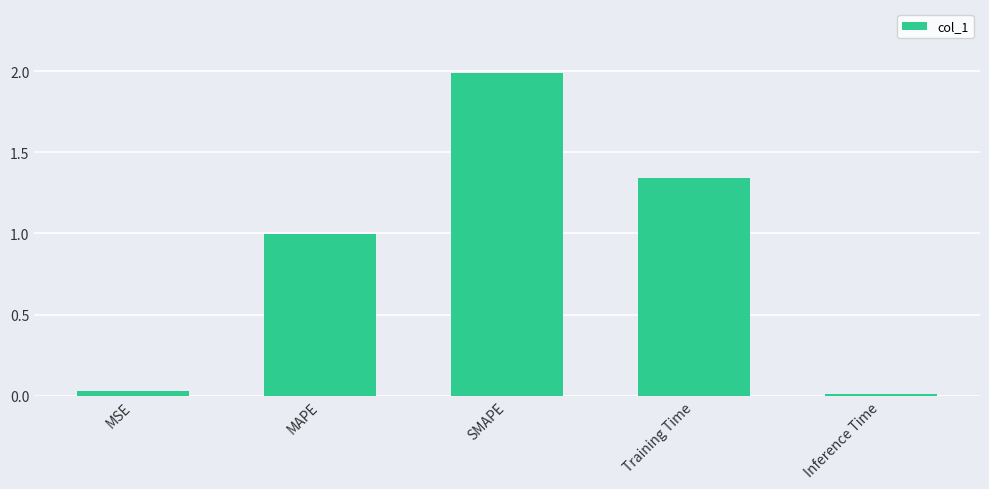

What is the difference between the values at SMAPE and MSE?

2.0